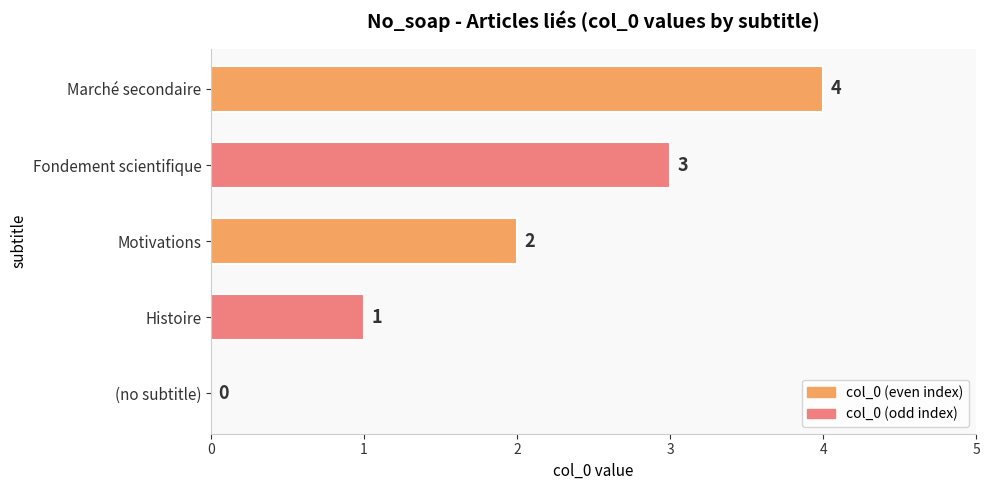

Are the bars horizontal?

Yes